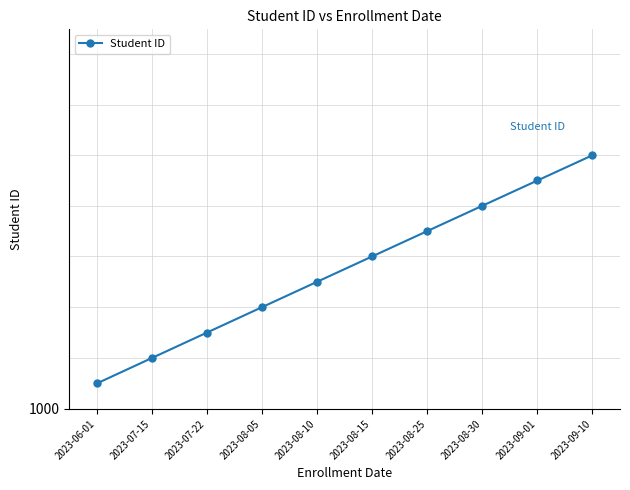

How many values are below 1006?

5